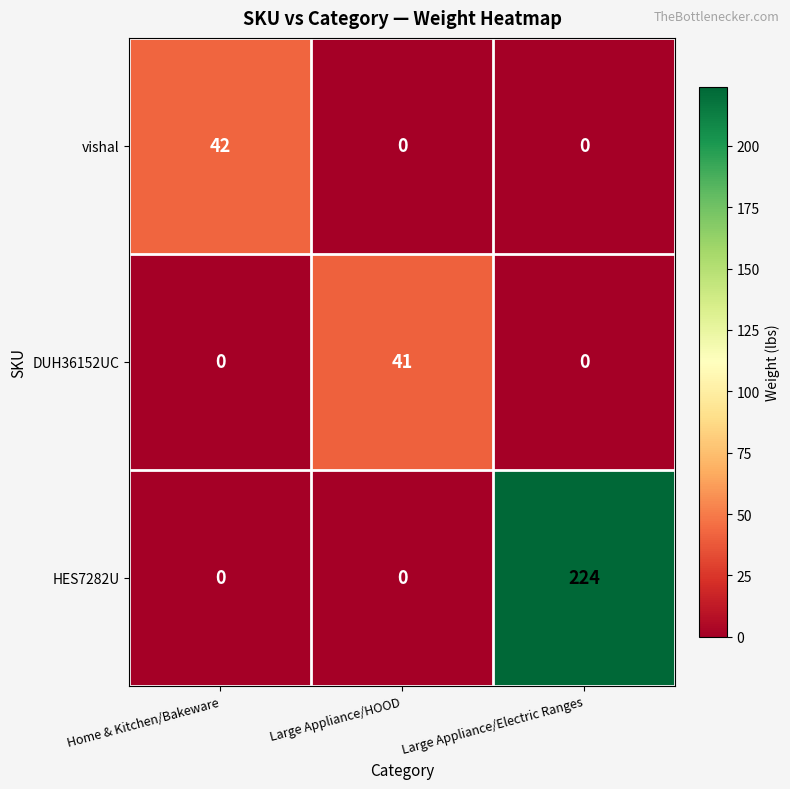

Which series has the widest spread of values?

HES7282U